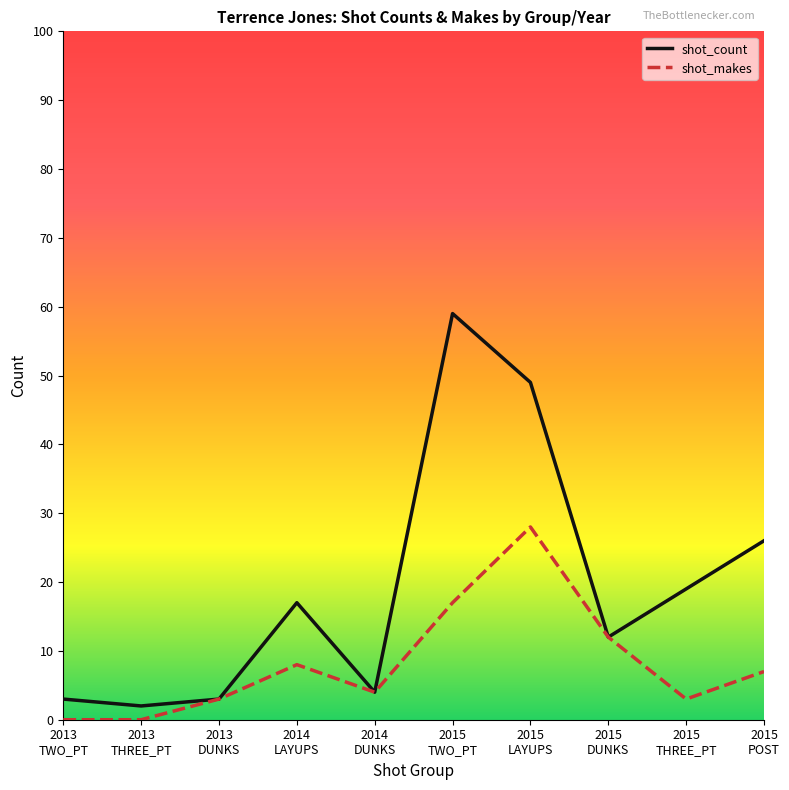

List the series in order of their peak value, highest first.

shot_count, shot_makes